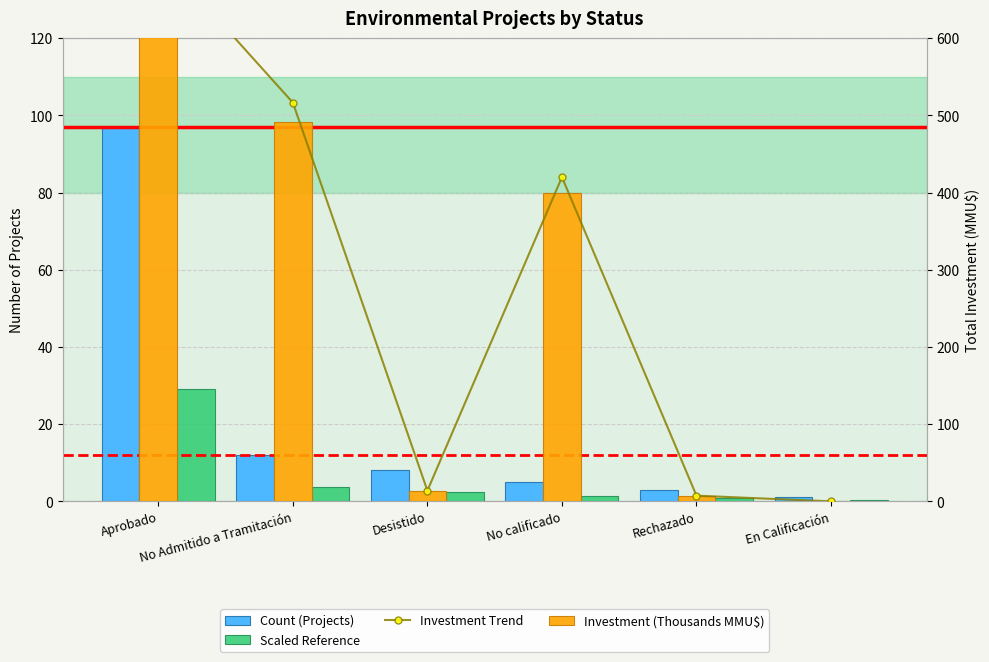

Is it true that Scaled Reference equals 0.4 at No calificado?

False